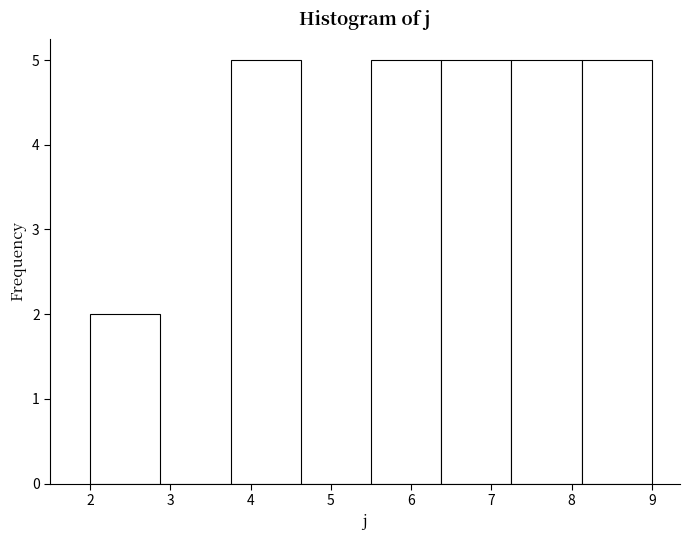

Reading left to right, list every bar in this chart as the range it spans on the x-axis followed by its height. Neither the bar edges nor the heights are printed on the chart, so give them approximately, as read against the axes.

2.0 to 2.9: 2
2.9 to 3.8: 0
3.8 to 4.6: 5
4.6 to 5.5: 0
5.5 to 6.4: 5
6.4 to 7.3: 5
7.3 to 8.1: 5
8.1 to 9.0: 5